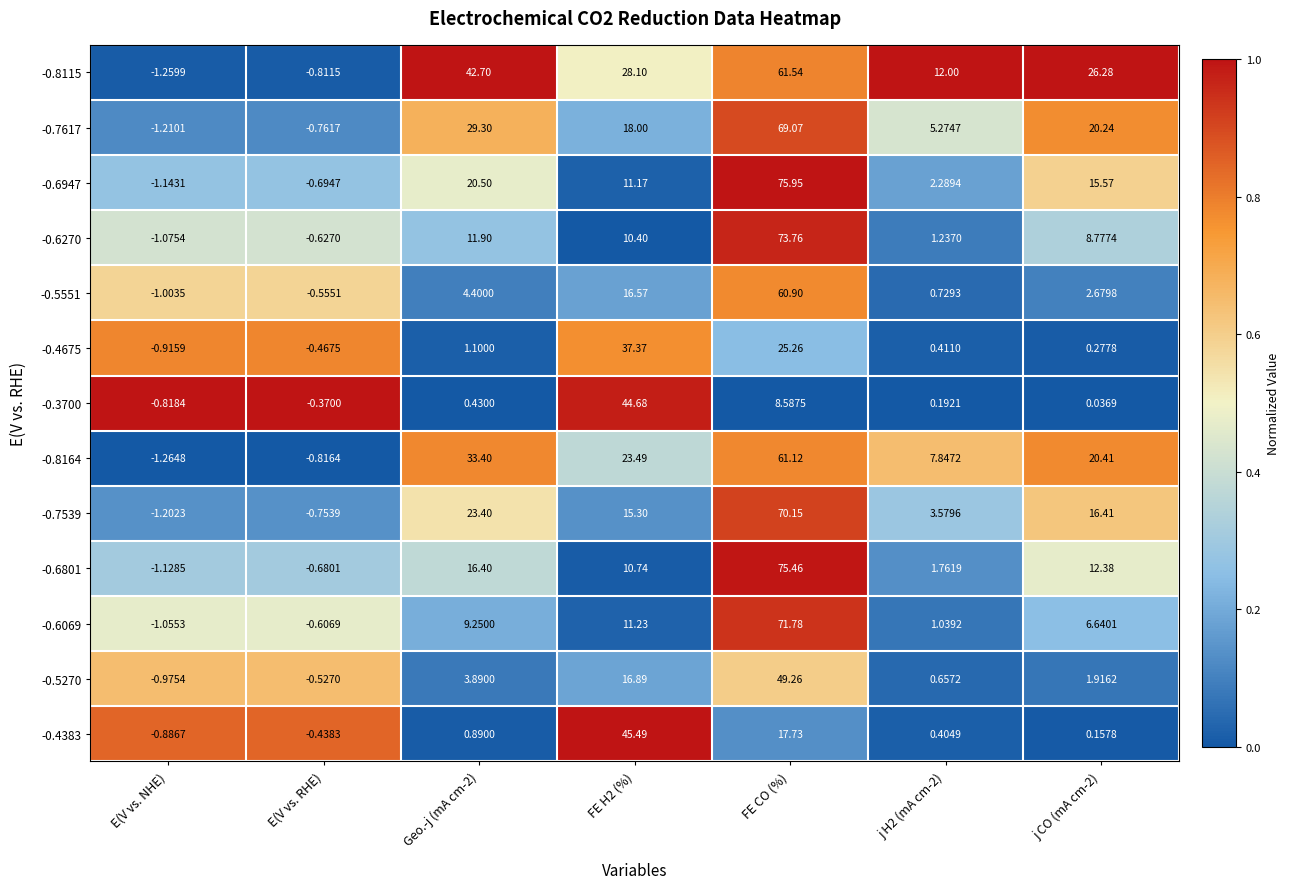

Which category has the lowest value across all series?

E(V vs. NHE)